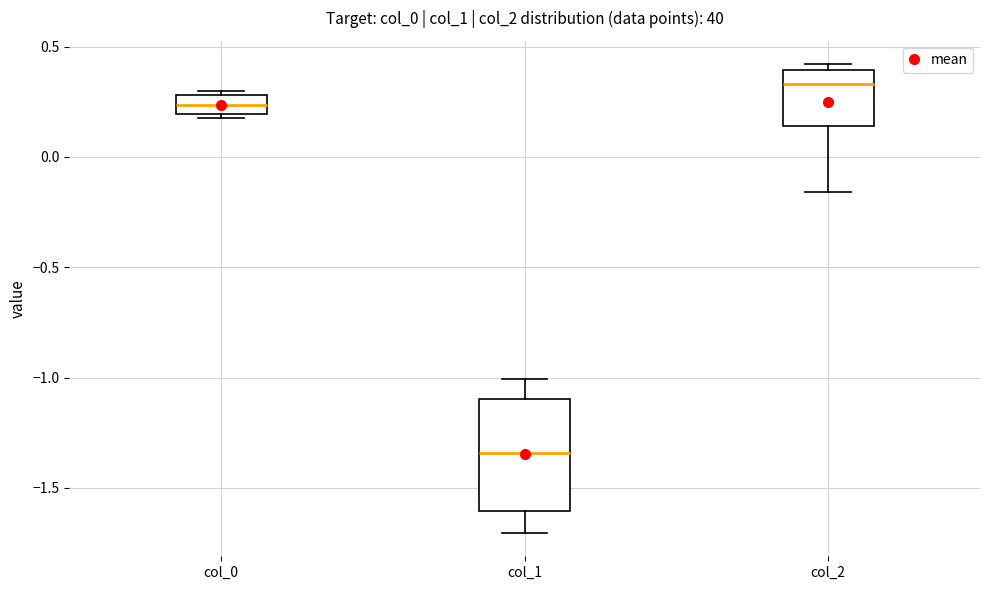

Where does the median line of the box for col_2 sit on the y-axis? The values are not printed on the chart, so give them approximately, as read against the axis.

0.35